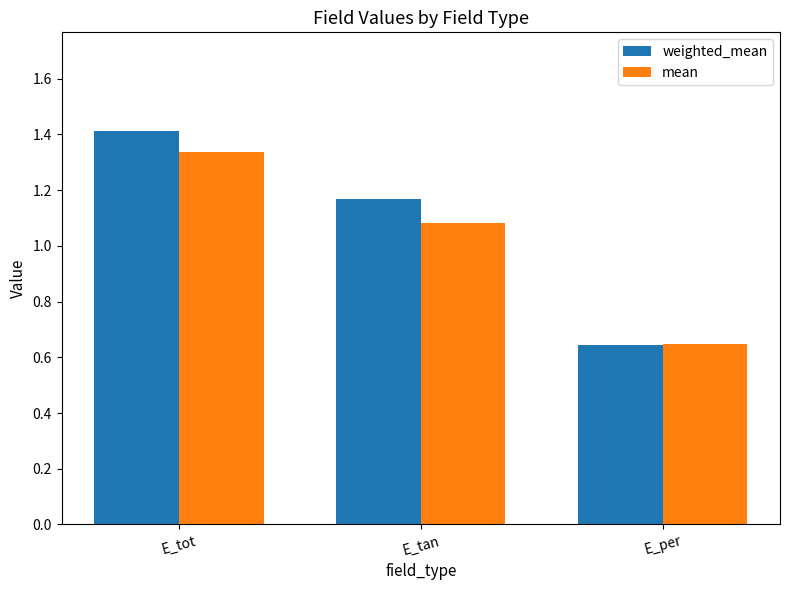

How many values in the weighted_mean series exceed 1?

2